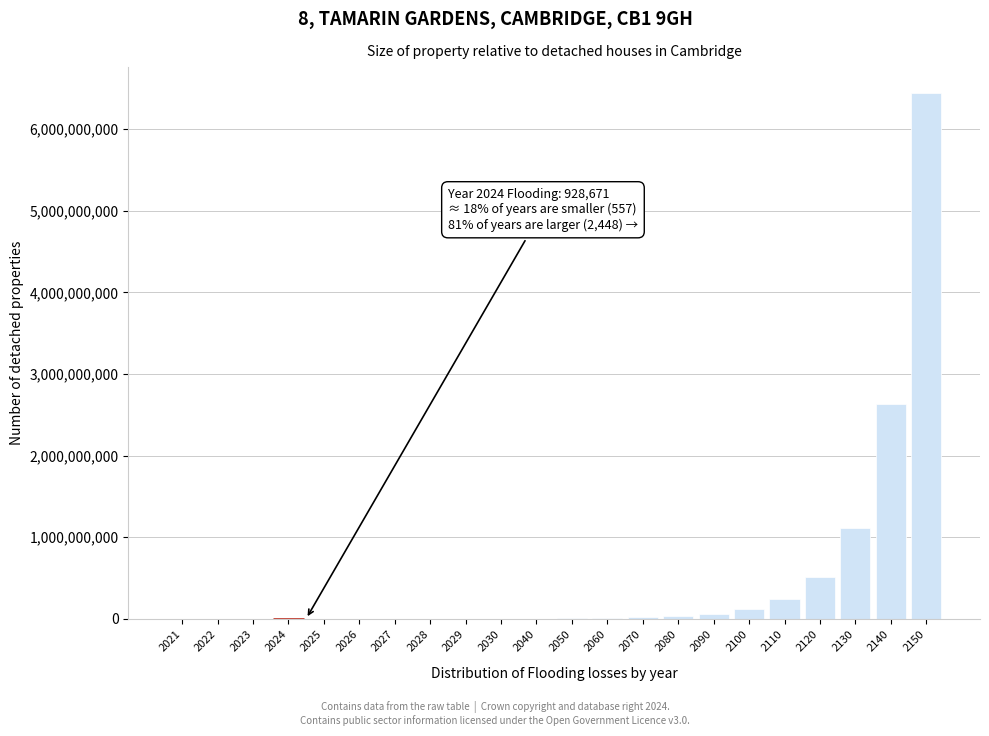

What is the sum of all values?

11202024005